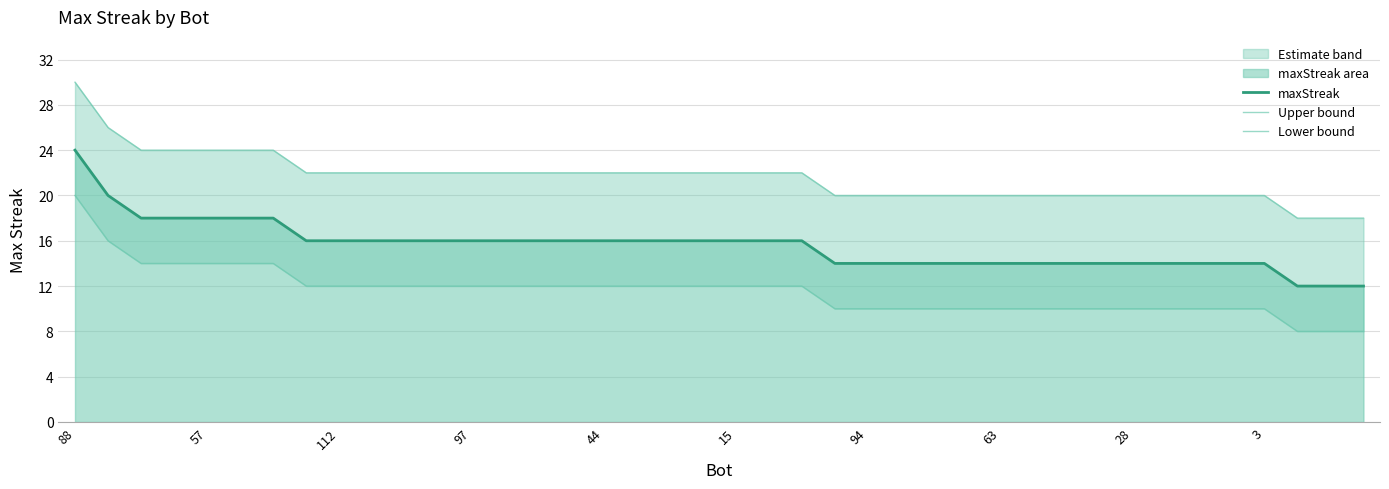

What is the lowest value of the maxStreak series?

12